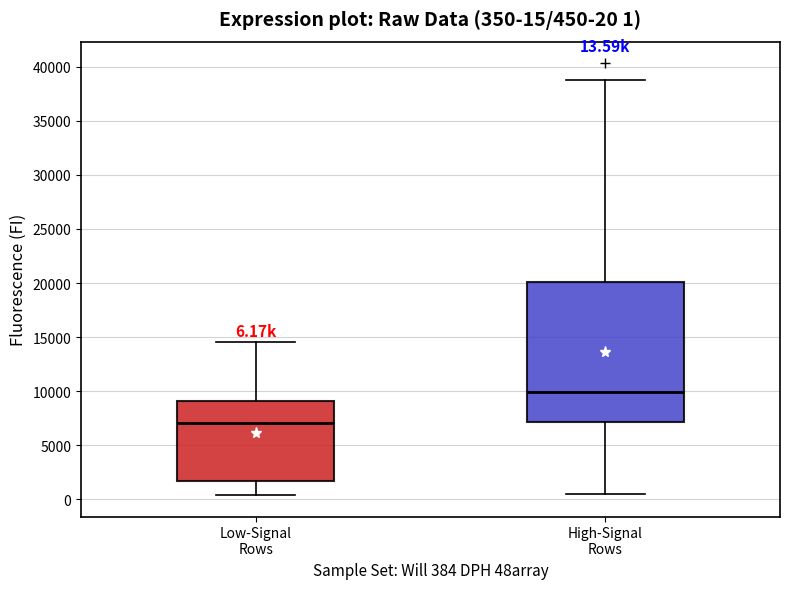

Comparing the boxes themselves (not the whiskers), which one is the tallest?

High-Signal Rows